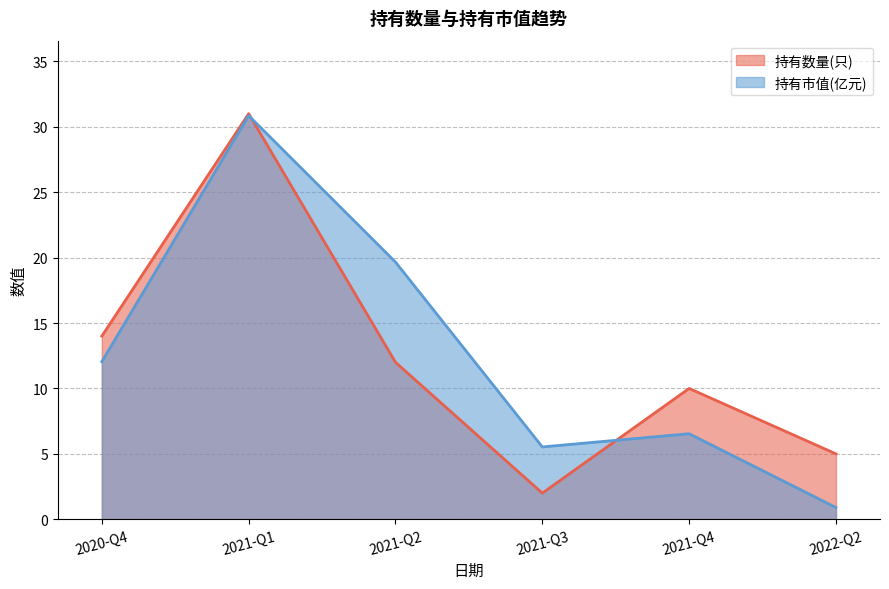

Which series ends up on top after the final intersection of 持有市值(亿元) and 持有数量(只)?

持有数量(只)